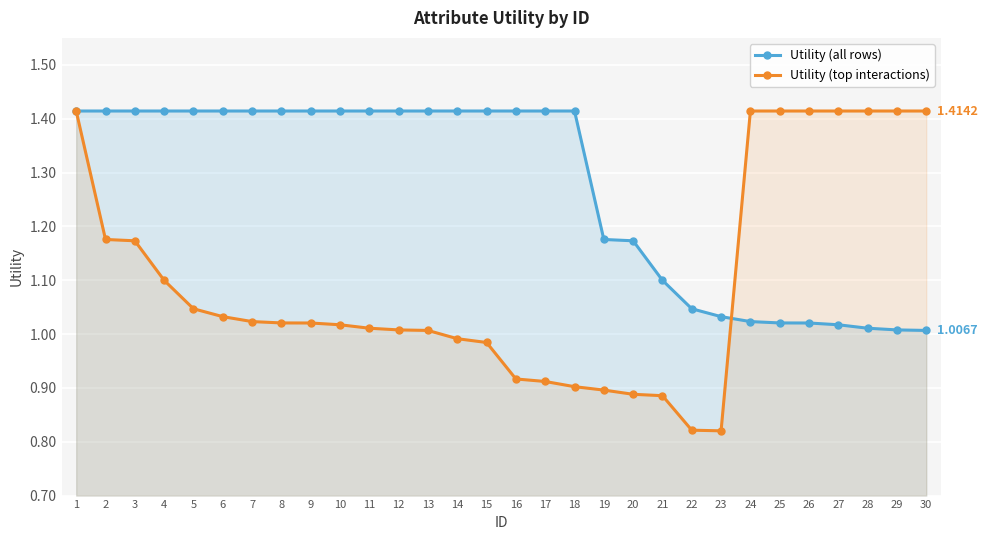

Rank the series by their average value, from highest to lowest.

Utility (all rows), Utility (top interactions)